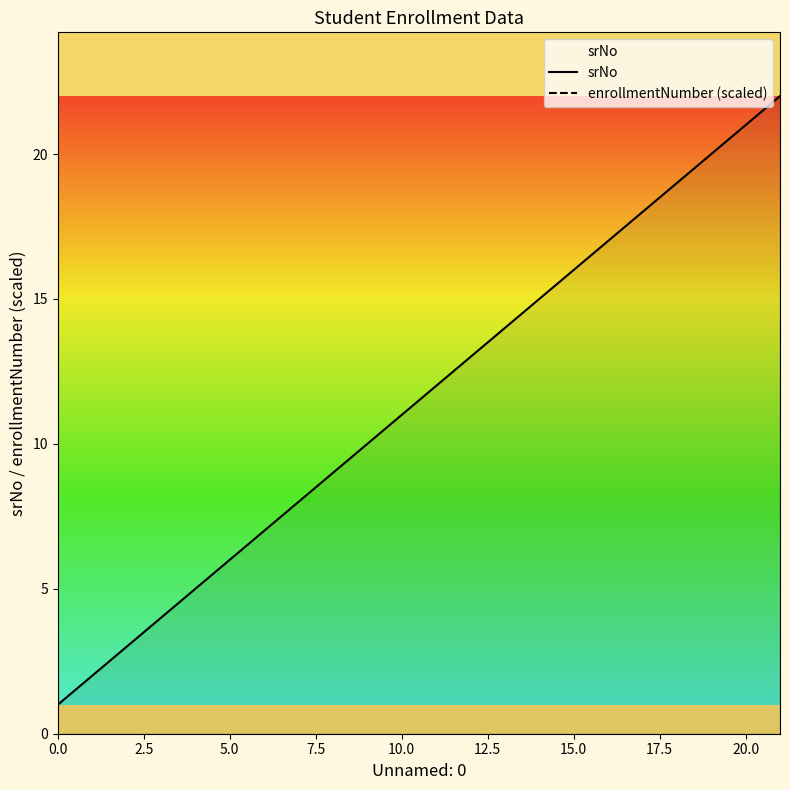

What is the sum of all enrollmentNumber (scaled) values?

7075.6